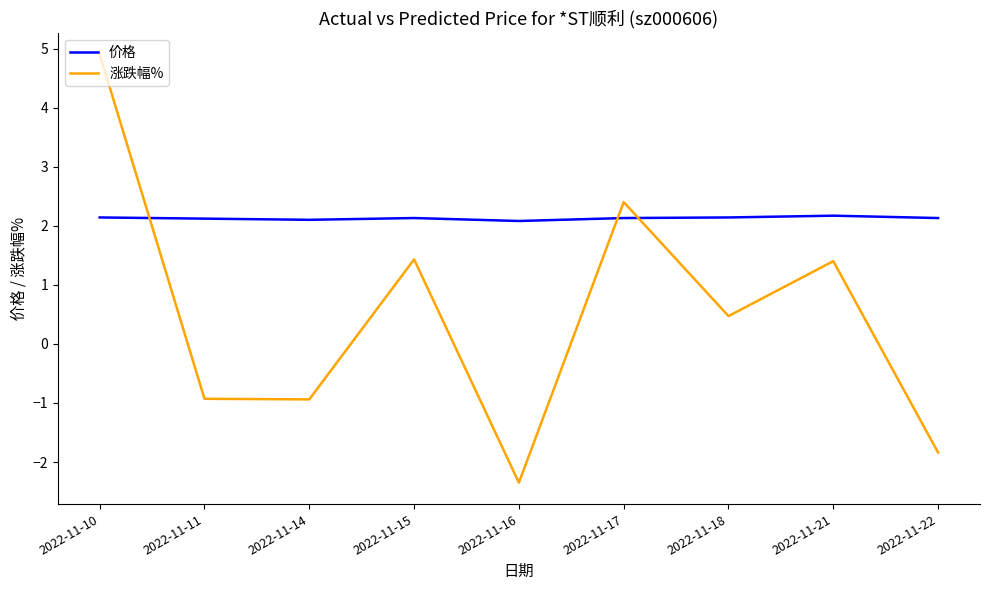

The 涨跌幅% series shows 2.0 at 2022-11-21. True or false?

False